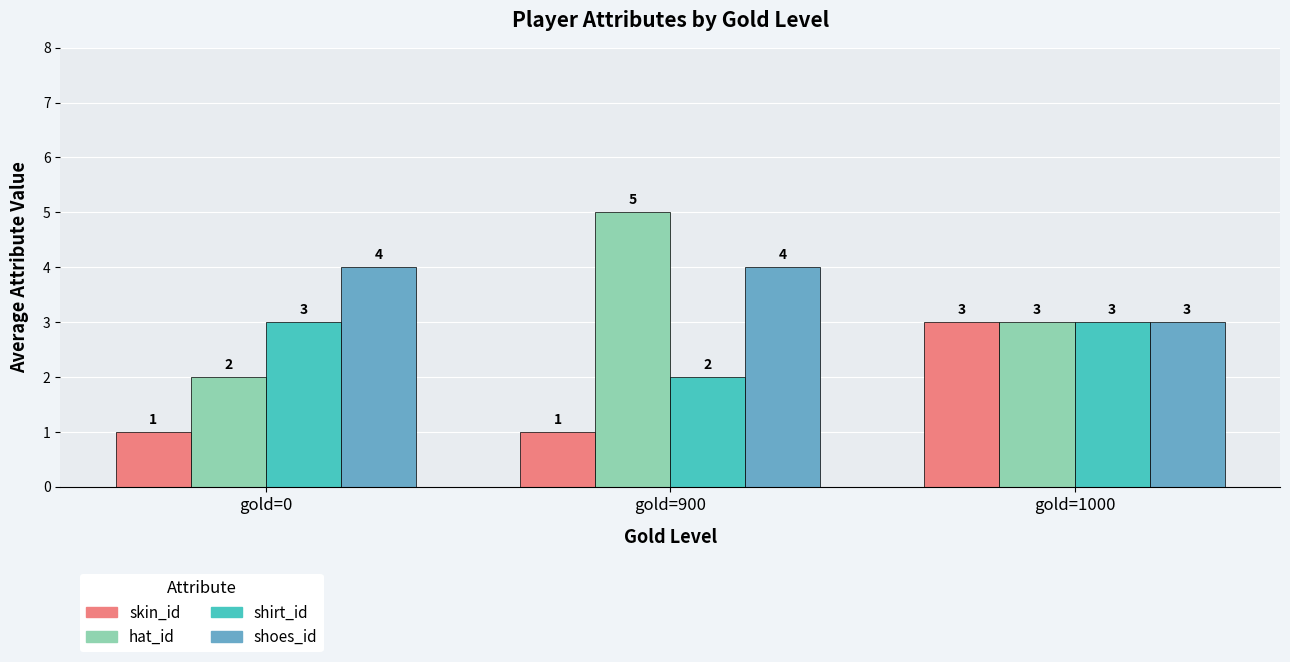

The value of skin_id at gold=900 is 2. True or false?

False